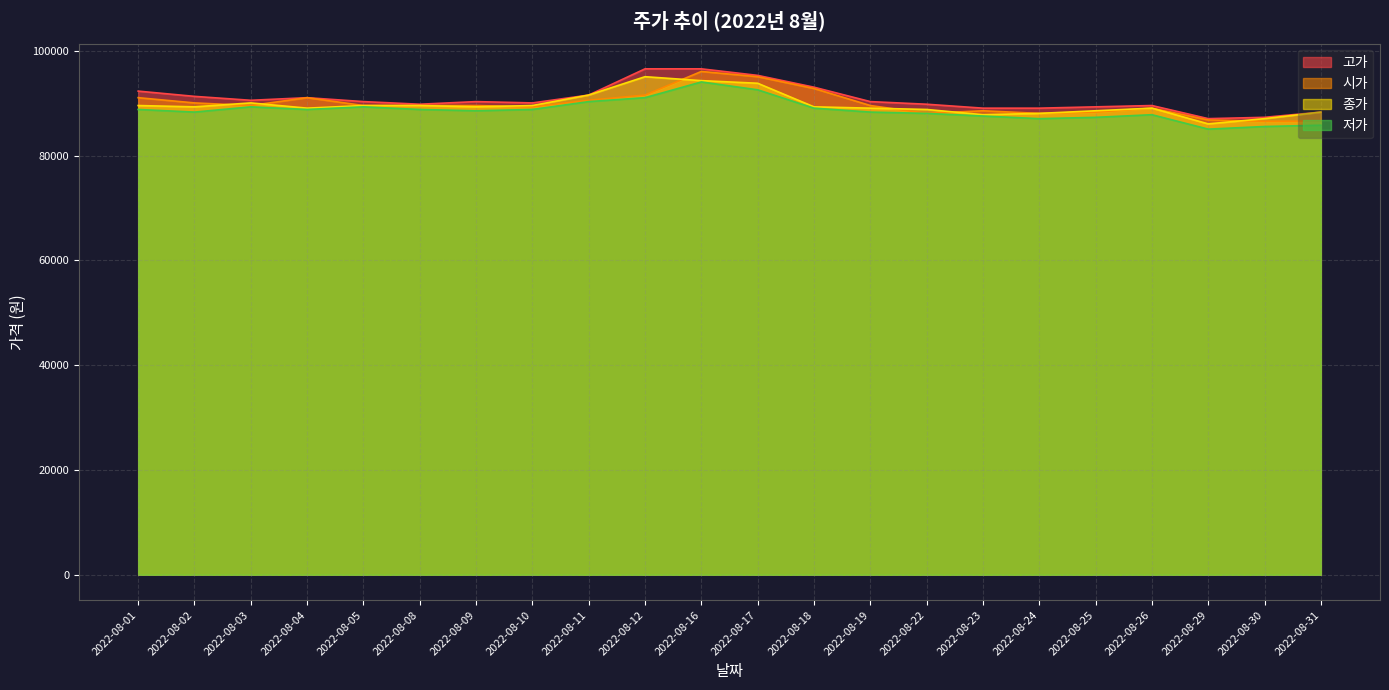

True or false: 종가 and 고가 cross at least once.

False